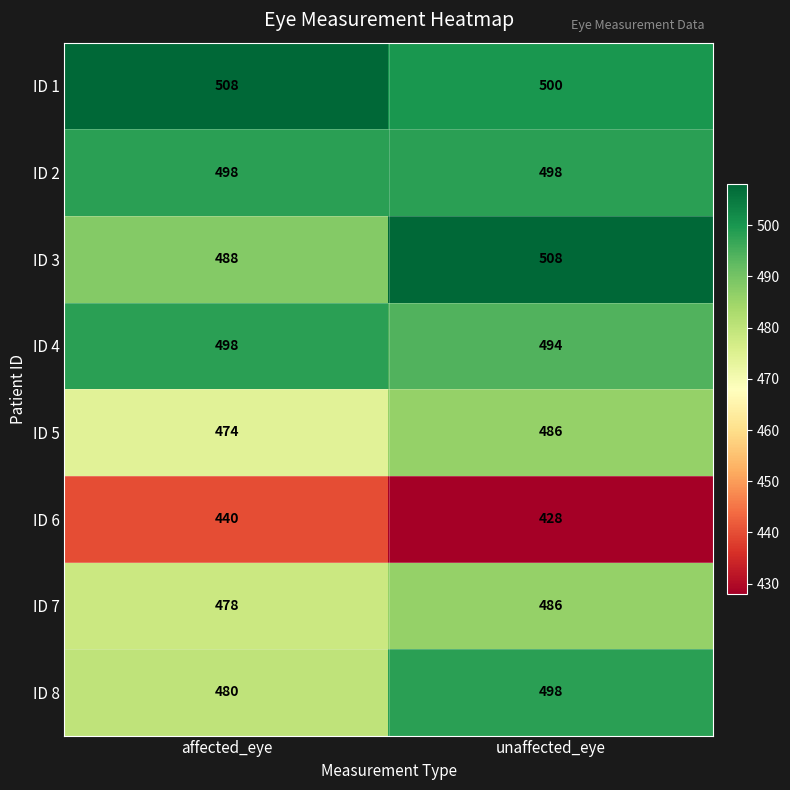

What is the maximum value for ID 8?

498